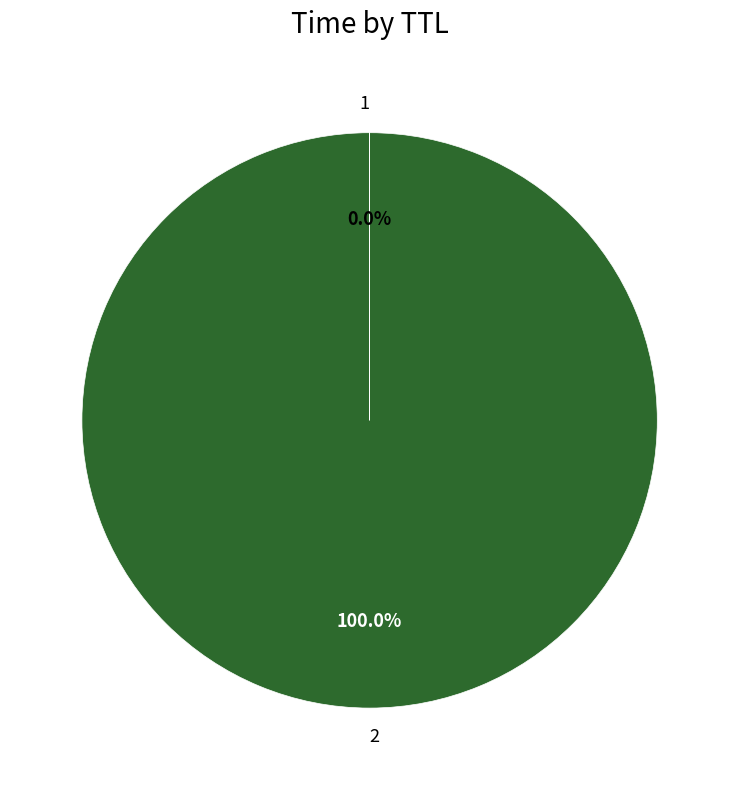

Is there any slice that represents more than half of the pie?

Yes